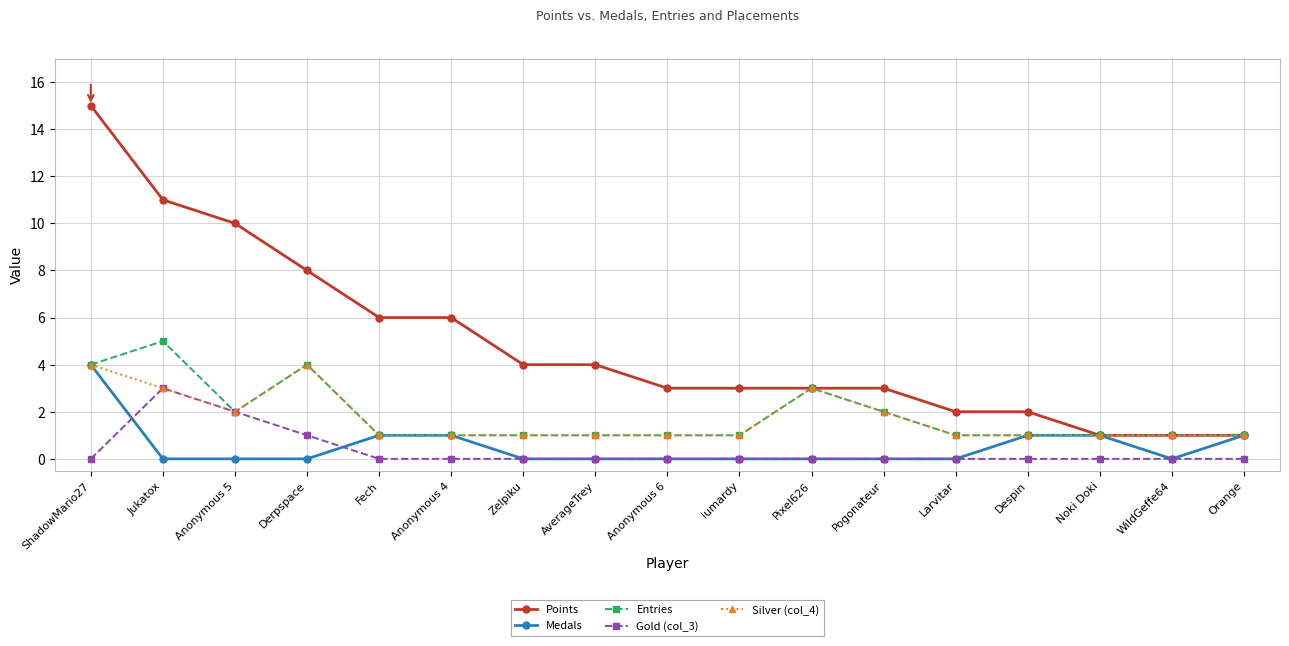

Count the number of data series in this chart.

5